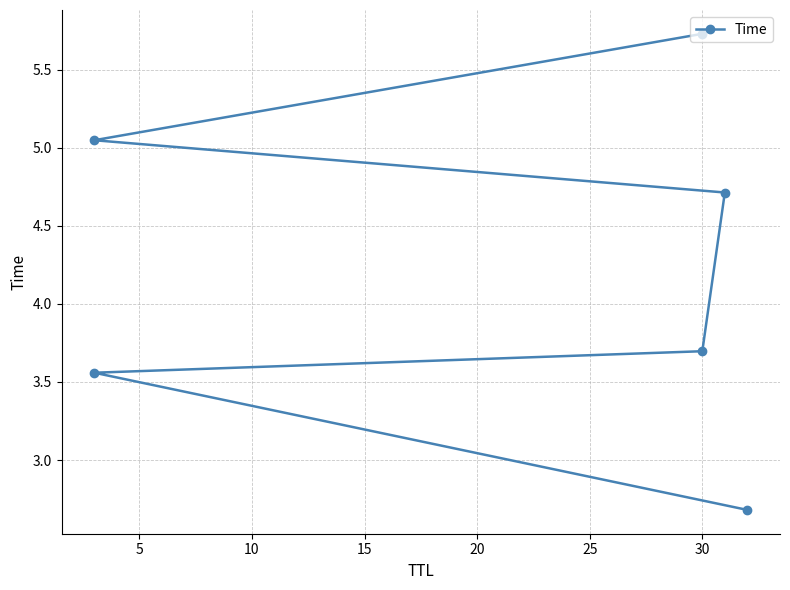

What value does the data have at 30?

3.7